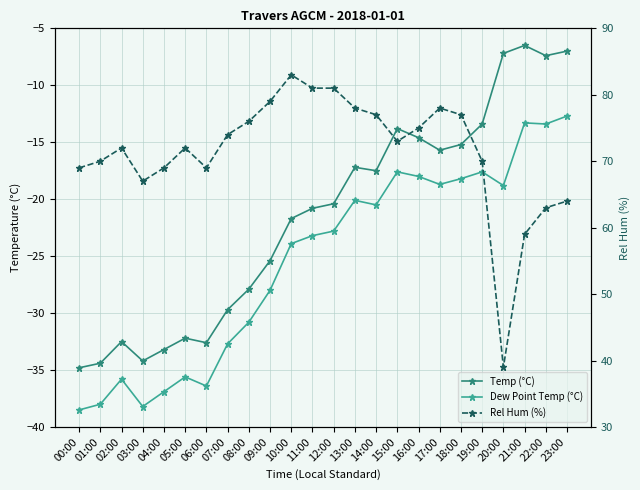

Reading left to right, transcribe all the data shown in this chart.

Temp (°C): -34.8	-34.4	-32.5	-34.2	-33.2	-32.2	-32.6	-29.7	-27.9	-25.4	-21.7	-20.8	-20.4	-17.2	-17.5	-13.8	-14.6	-15.7	-15.2	-13.4	-7.2	-6.5	-7.4	-7.0
Dew Point Temp (°C): -38.5	-38.0	-35.8	-38.2	-36.9	-35.6	-36.4	-32.7	-30.8	-28.0	-23.9	-23.2	-22.8	-20.1	-20.5	-17.6	-18.0	-18.7	-18.2	-17.6	-18.8	-13.3	-13.4	-12.7
Rel Hum (%): 69.0	70.0	72.0	67.0	69.0	72.0	69.0	74.0	76.0	79.0	83.0	81.0	81.0	78.0	77.0	73.0	75.0	78.0	77.0	70.0	39.0	59.0	63.0	64.0